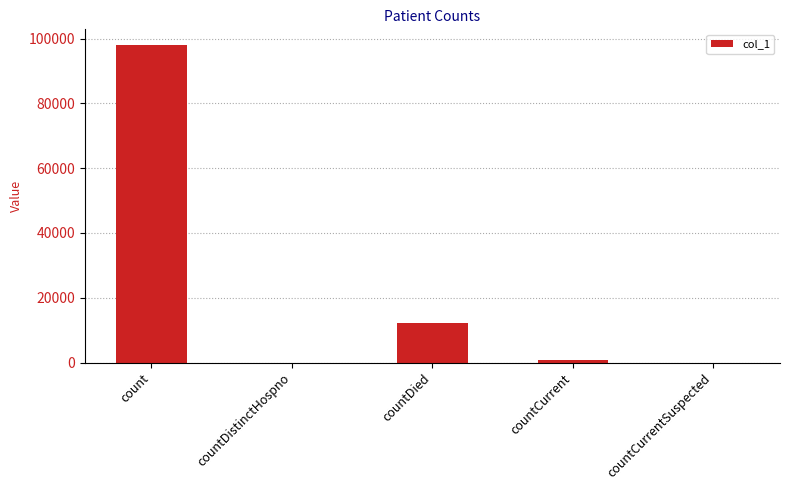

Count the number of categories in the chart.

5